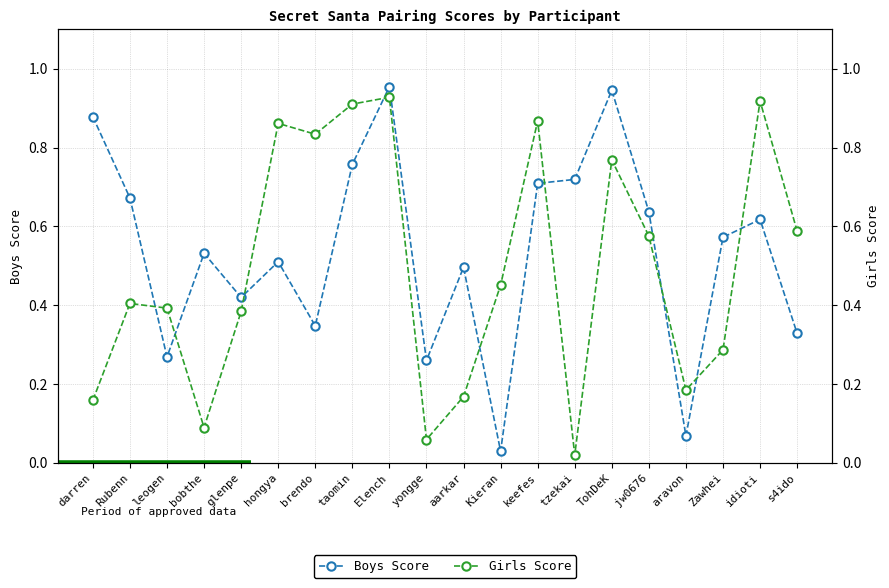

What is the label of the 13th point from the right?

taomin